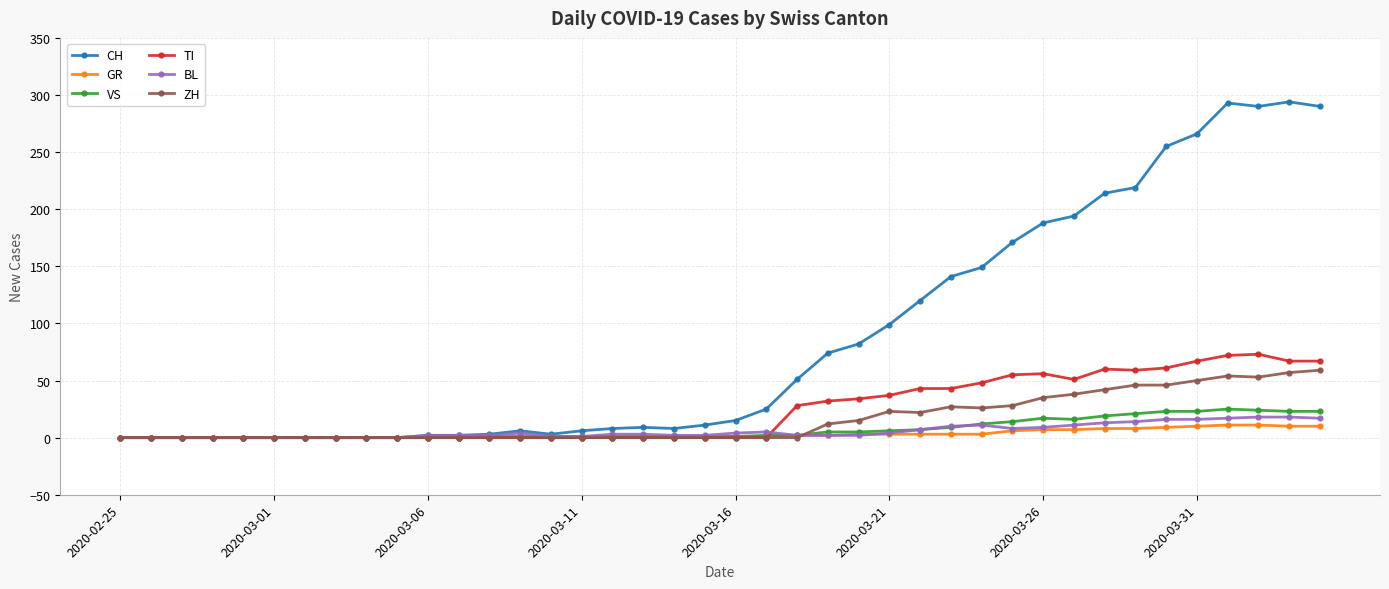

Which series has the largest range (max minus min)?

CH